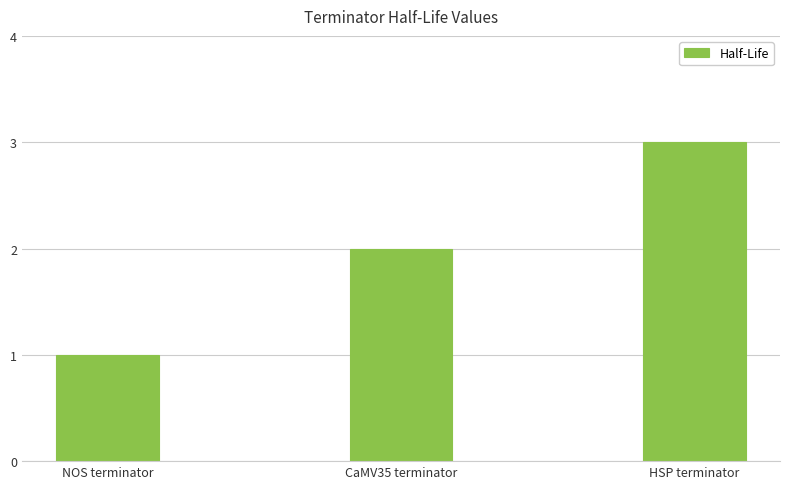

Which has a higher value, NOS terminator or CaMV35 terminator?

CaMV35 terminator